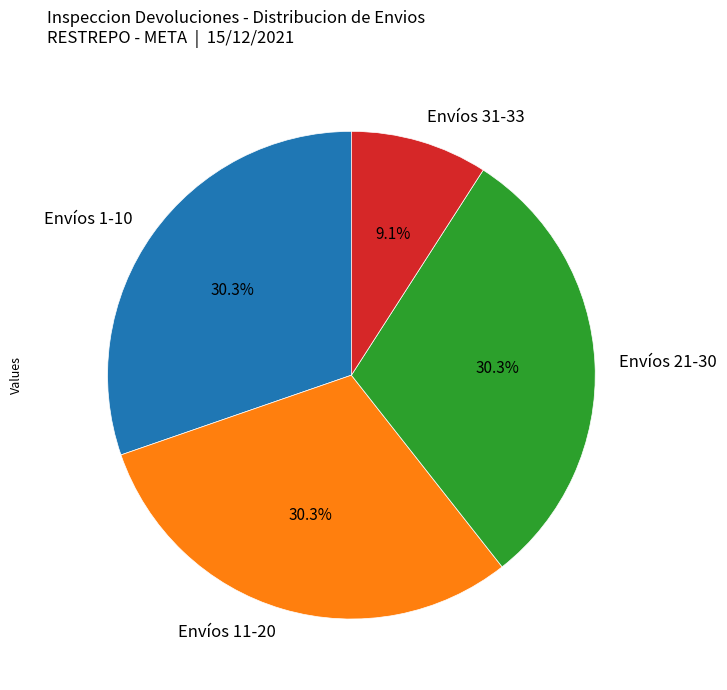

How many slices are in this pie chart?

4